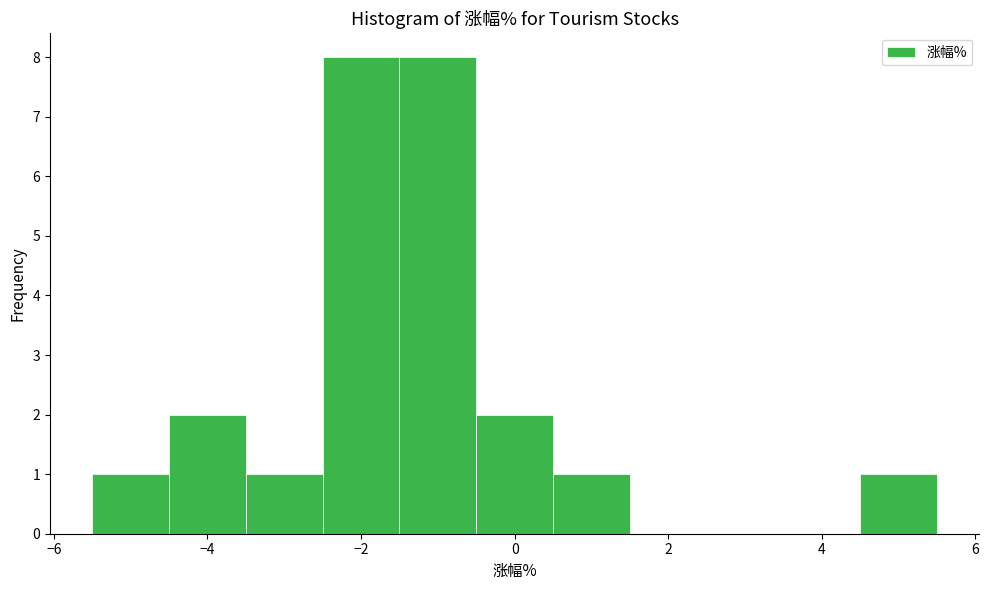

What is the height of the bar covering -5.5 to -4.5 on the x-axis? Neither the bar edges nor the heights are printed on the chart, so give them approximately, as read against the axes.

1